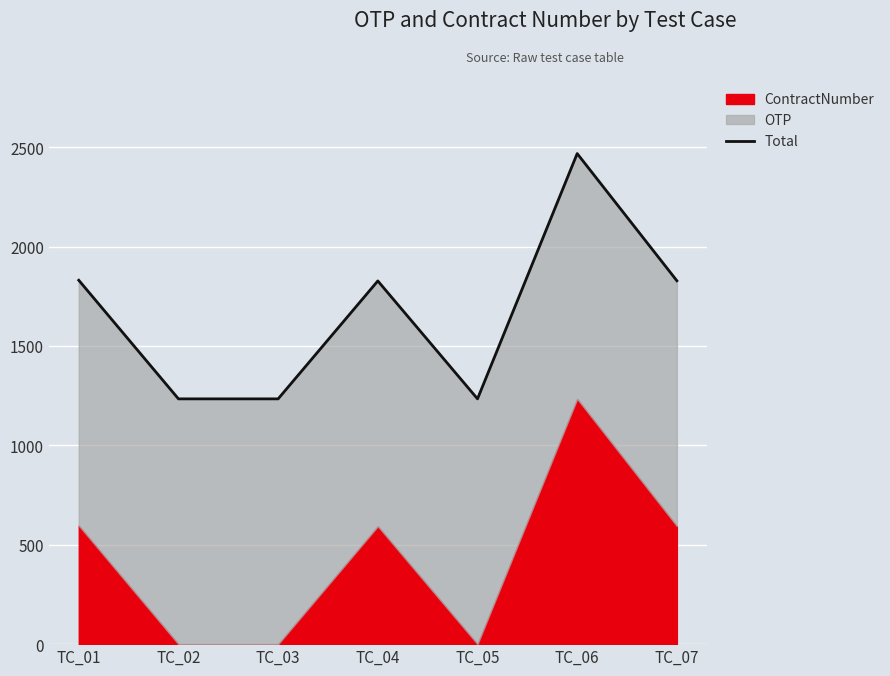

What is the ratio of the value at TC_04 to the value at TC_07?

1.0